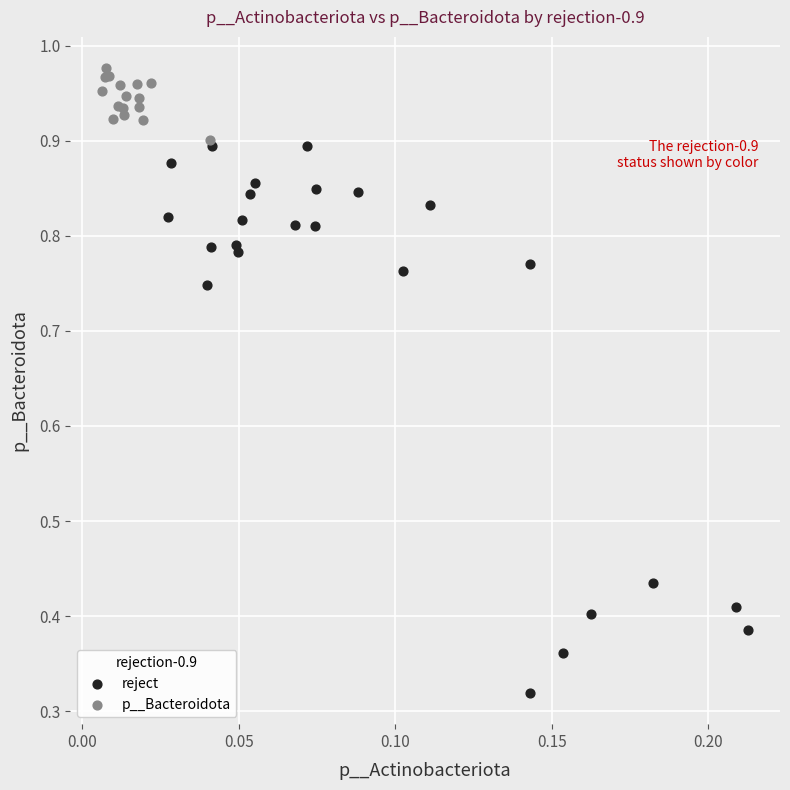

Which series contains the lowest Y value?

reject